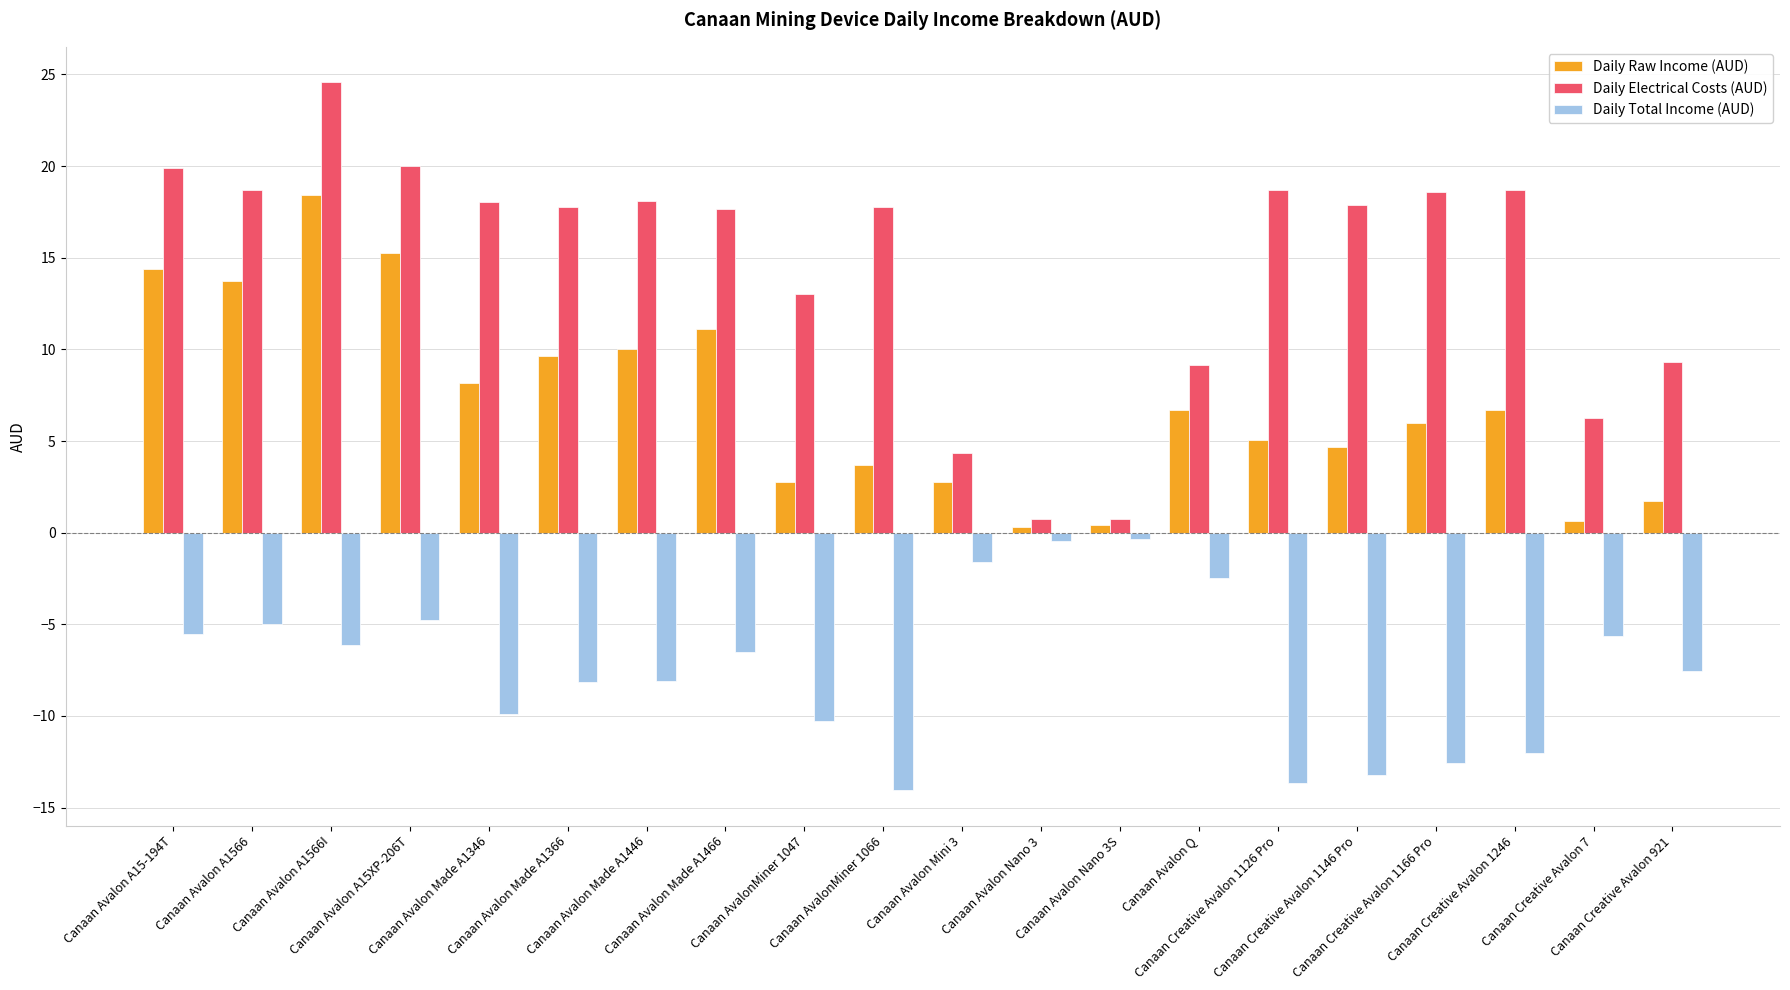

How many series are shown in this chart?

3